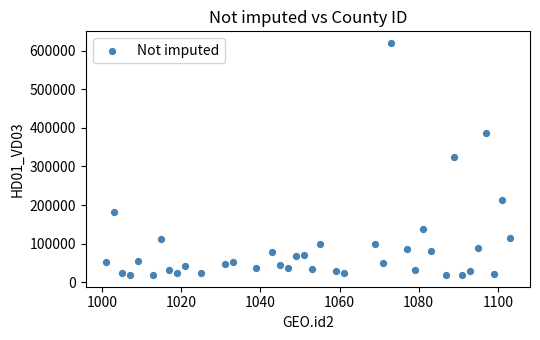

What is the range of Y values (max minus min)?

600950